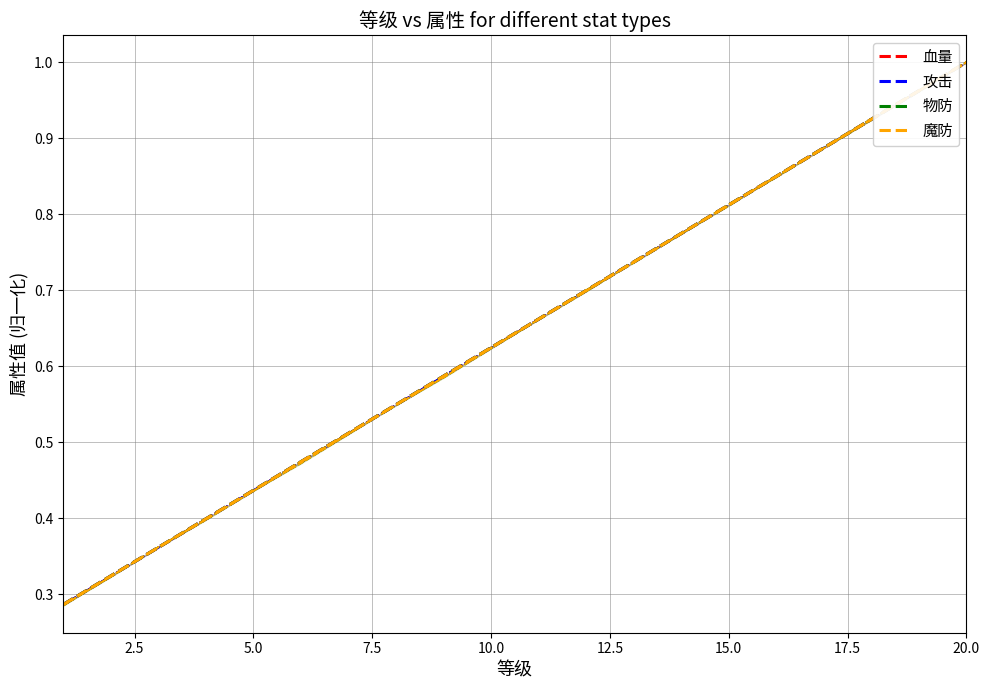

What is the difference between the 物防 values at 15.0 and 20.0?

0.2